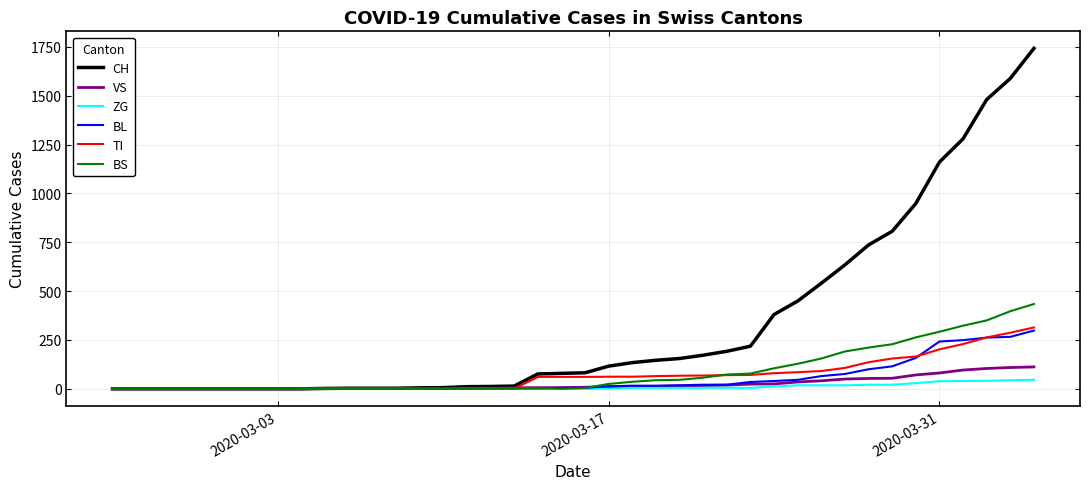

Which series has the widest spread of values?

CH